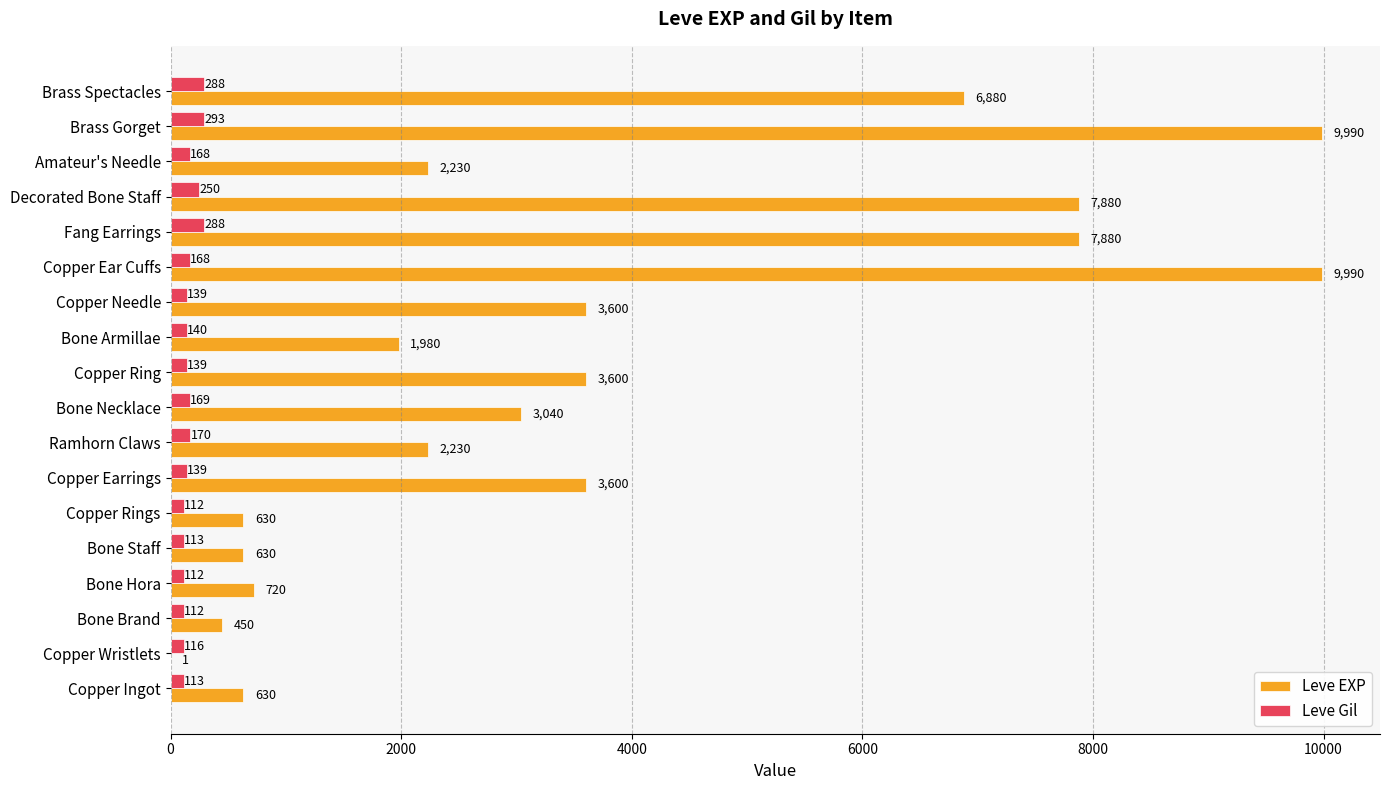

What is the total value across all series at Brass Gorget?

10283